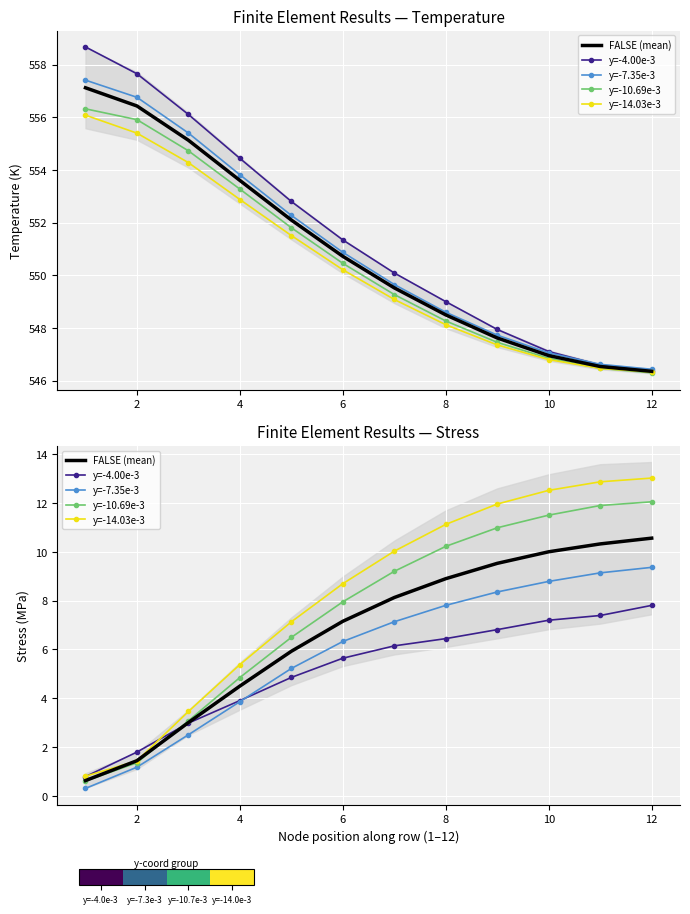

What is the minimum value shown in the chart?

0.3